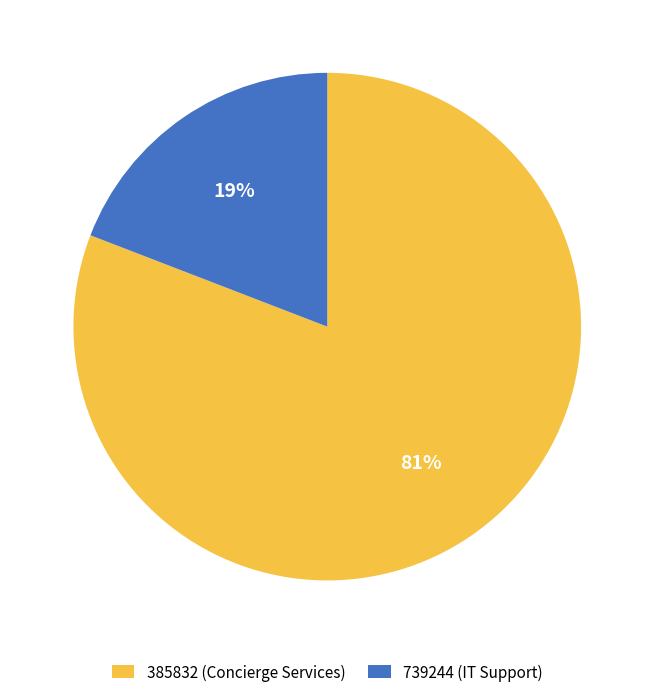

Approximately how many times larger is the value at 739244 (IT Support) compared to 385832 (Concierge Services)?

0.2